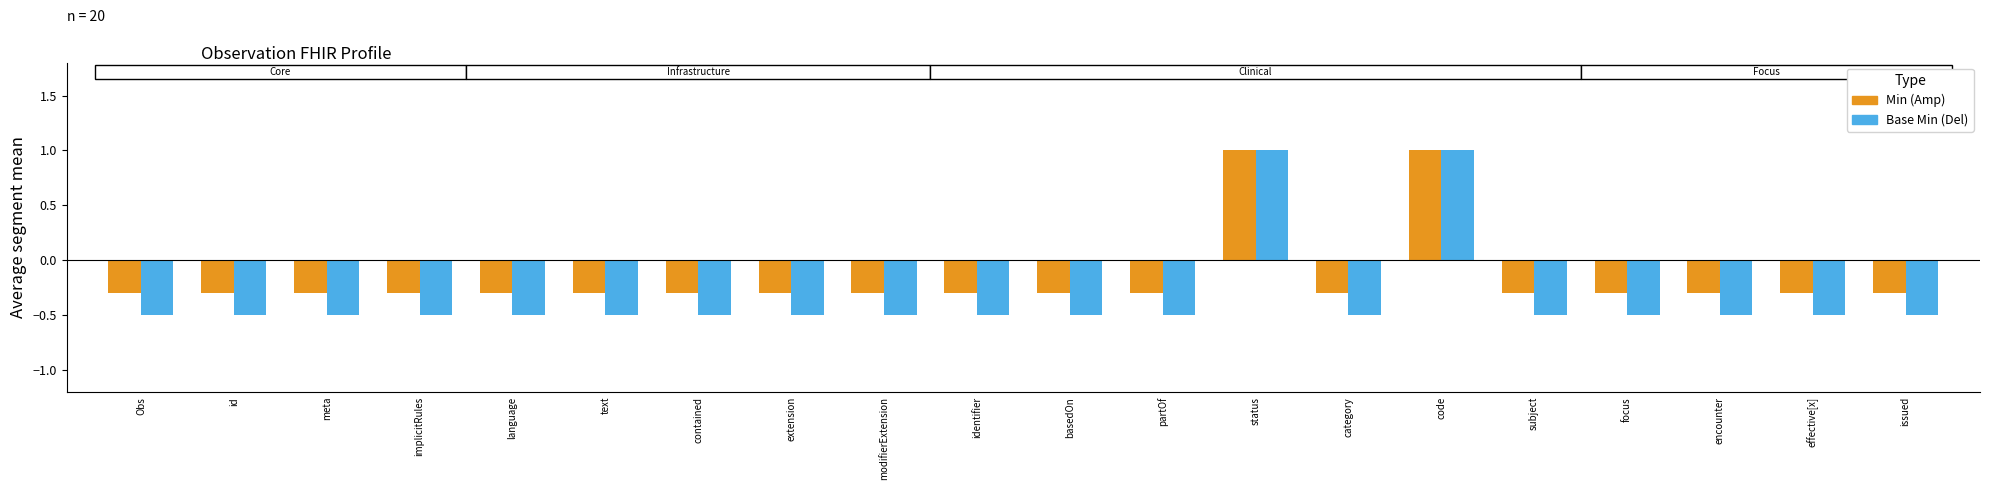

Reading left to right, list all the values displayed in this chart.

Min: -0.3	-0.3	-0.3	-0.3	-0.3	-0.3	-0.3	-0.3	-0.3	-0.3	-0.3	-0.3	1.0	-0.3	1.0	-0.3	-0.3	-0.3	-0.3	-0.3
Base Min: -0.5	-0.5	-0.5	-0.5	-0.5	-0.5	-0.5	-0.5	-0.5	-0.5	-0.5	-0.5	1.0	-0.5	1.0	-0.5	-0.5	-0.5	-0.5	-0.5